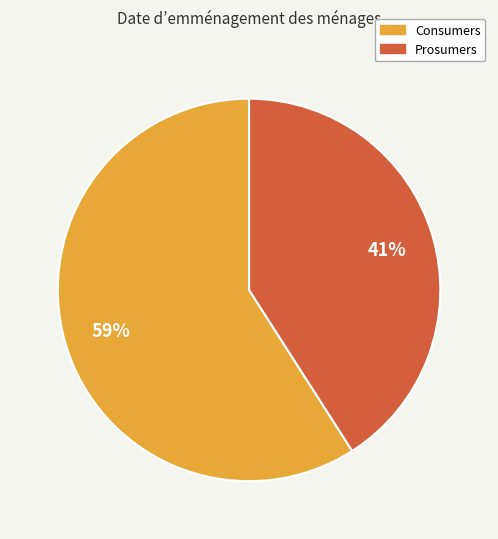

Approximately how many times larger is the value at Prosumers compared to Consumers?

0.7